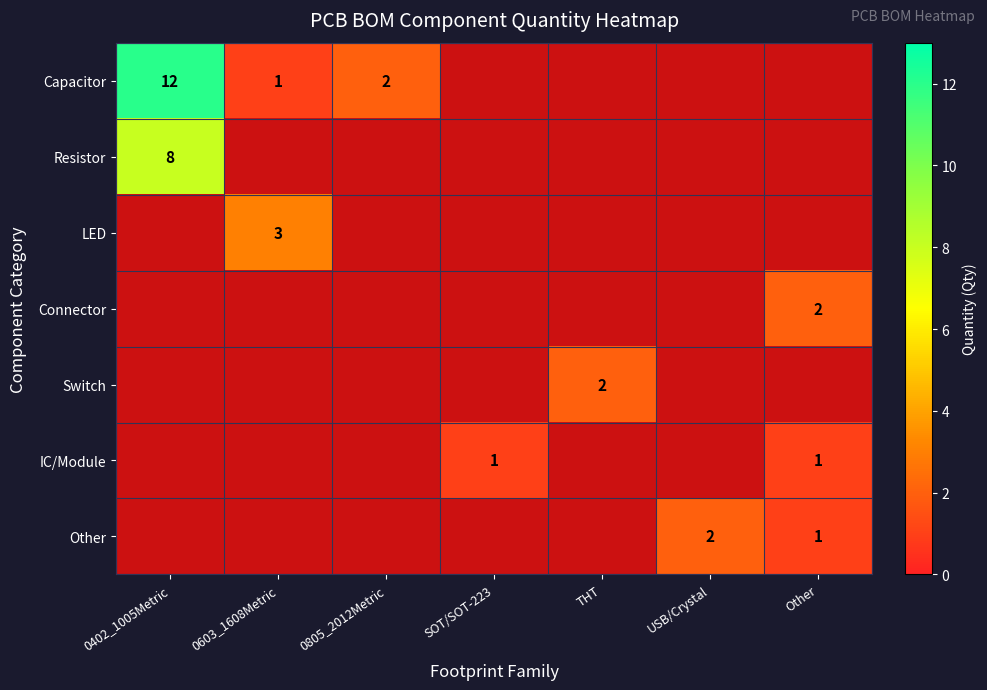

The value of Capacitor at 0402_1005Metric is 12. True or false?

True